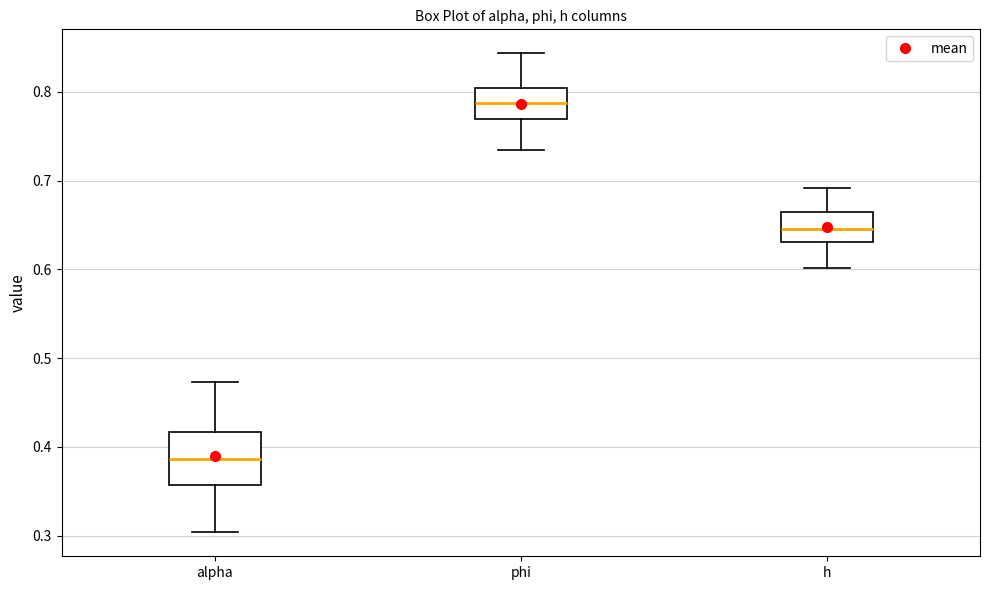

Which box's median line is the lowest?

alpha